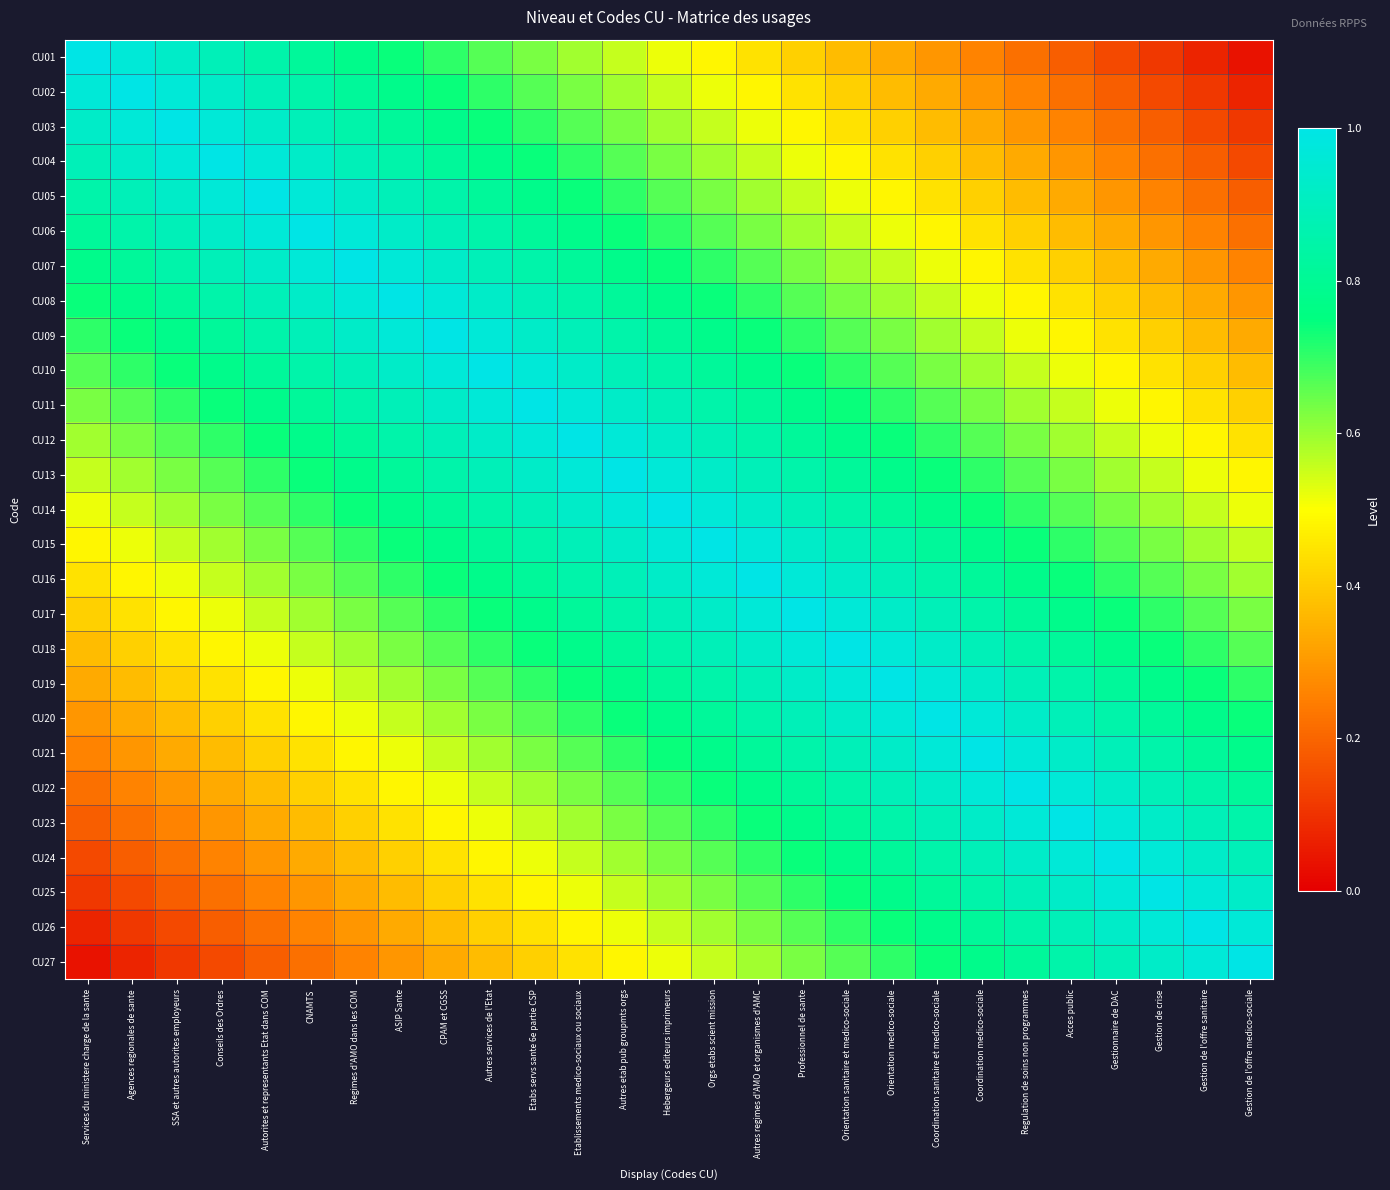

At how many categories does at least one series exceed 0?

27